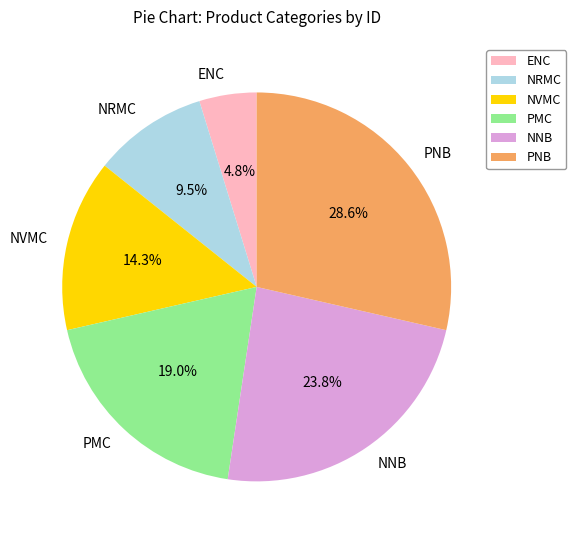

What percentage do NRMC and PNB together represent?

38.1%